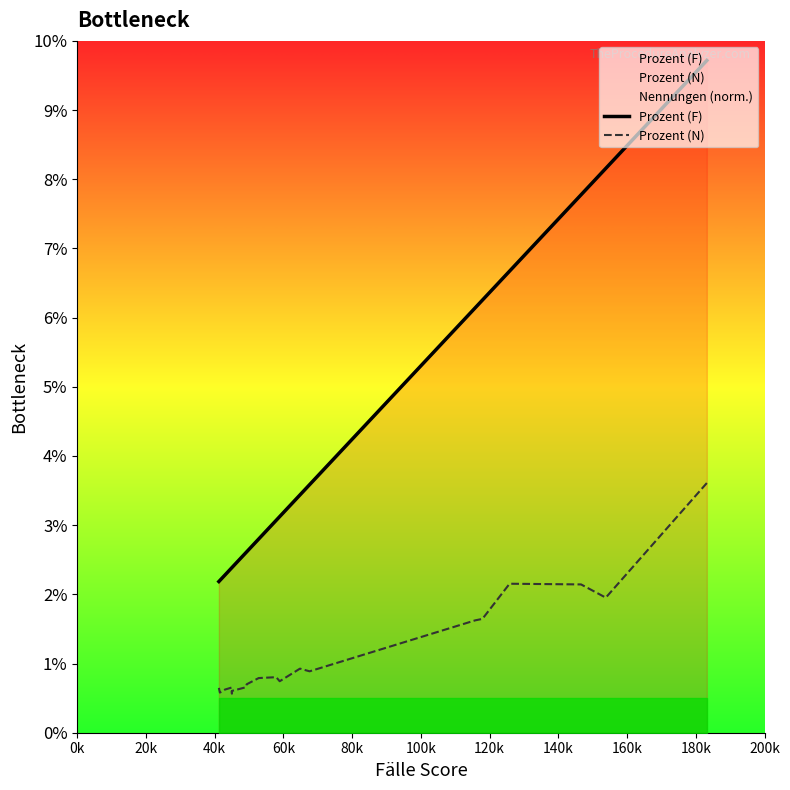

List the series in order of their peak value, highest first.

Prozent (F), Prozent (N)